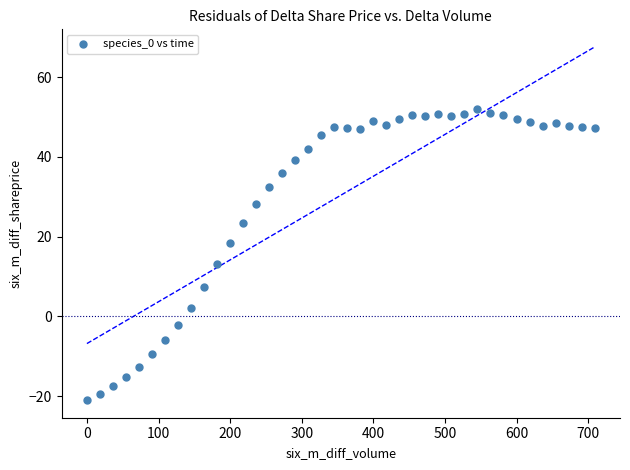

What is the range of Y values (max minus min)?

72.9